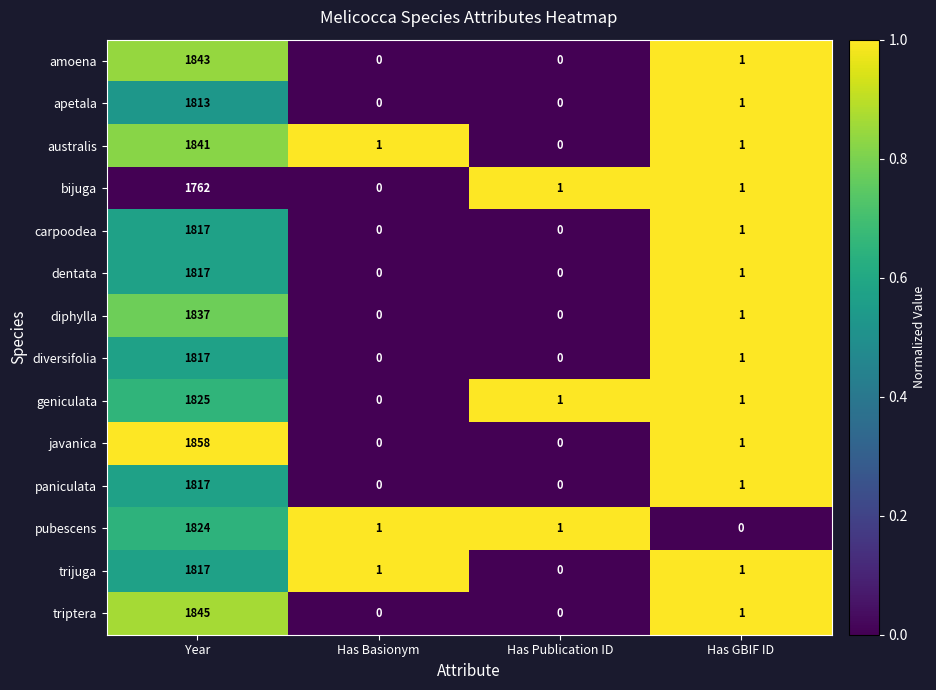

Which series has the largest range (max minus min)?

javanica